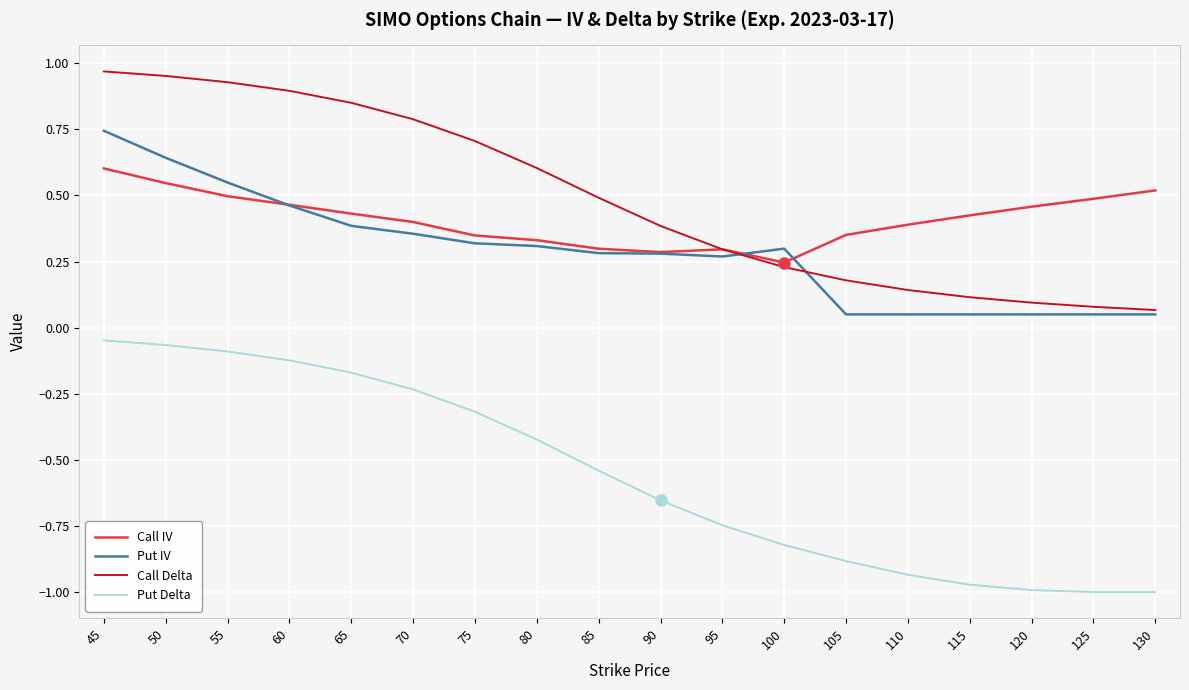

Between which two adjacent categories do Put IV and Call Delta first intersect?

95 and 100